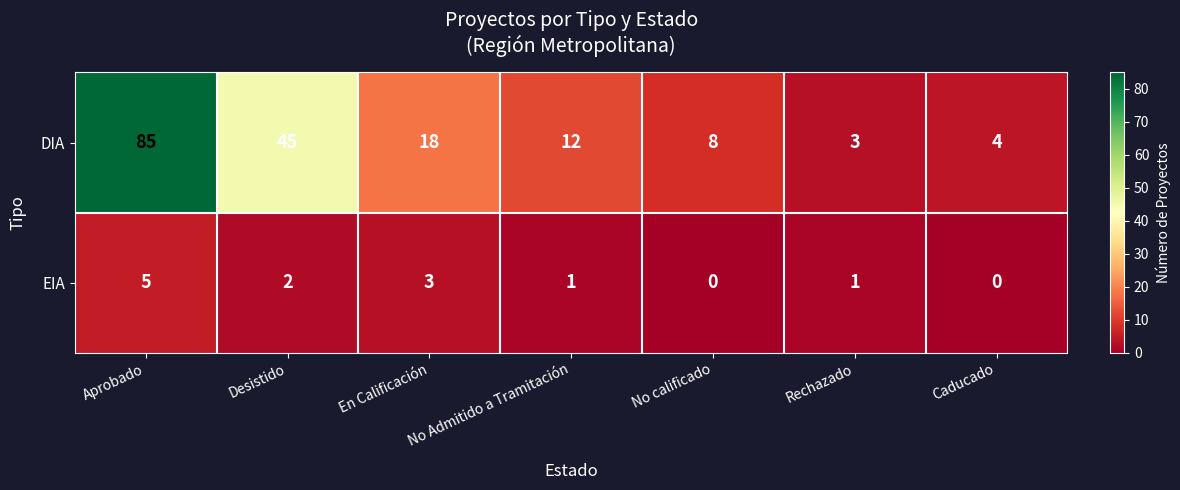

List the series in order of their overall mean, highest first.

DIA, EIA